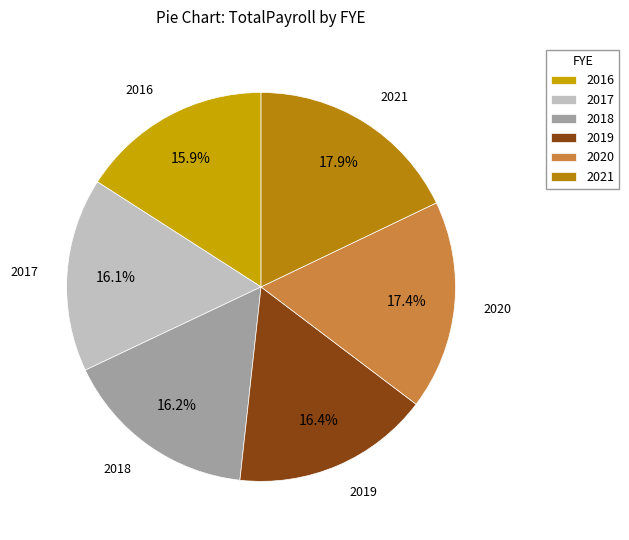

Is it true that 2018 is 16% of the pie?

True